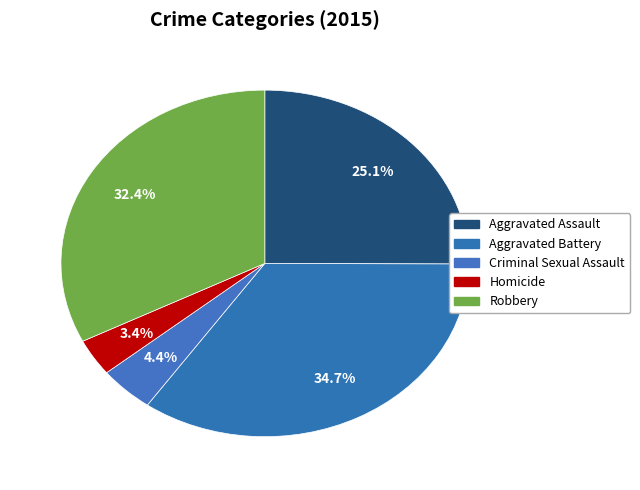

Between Aggravated Battery and Homicide, which is larger?

Aggravated Battery